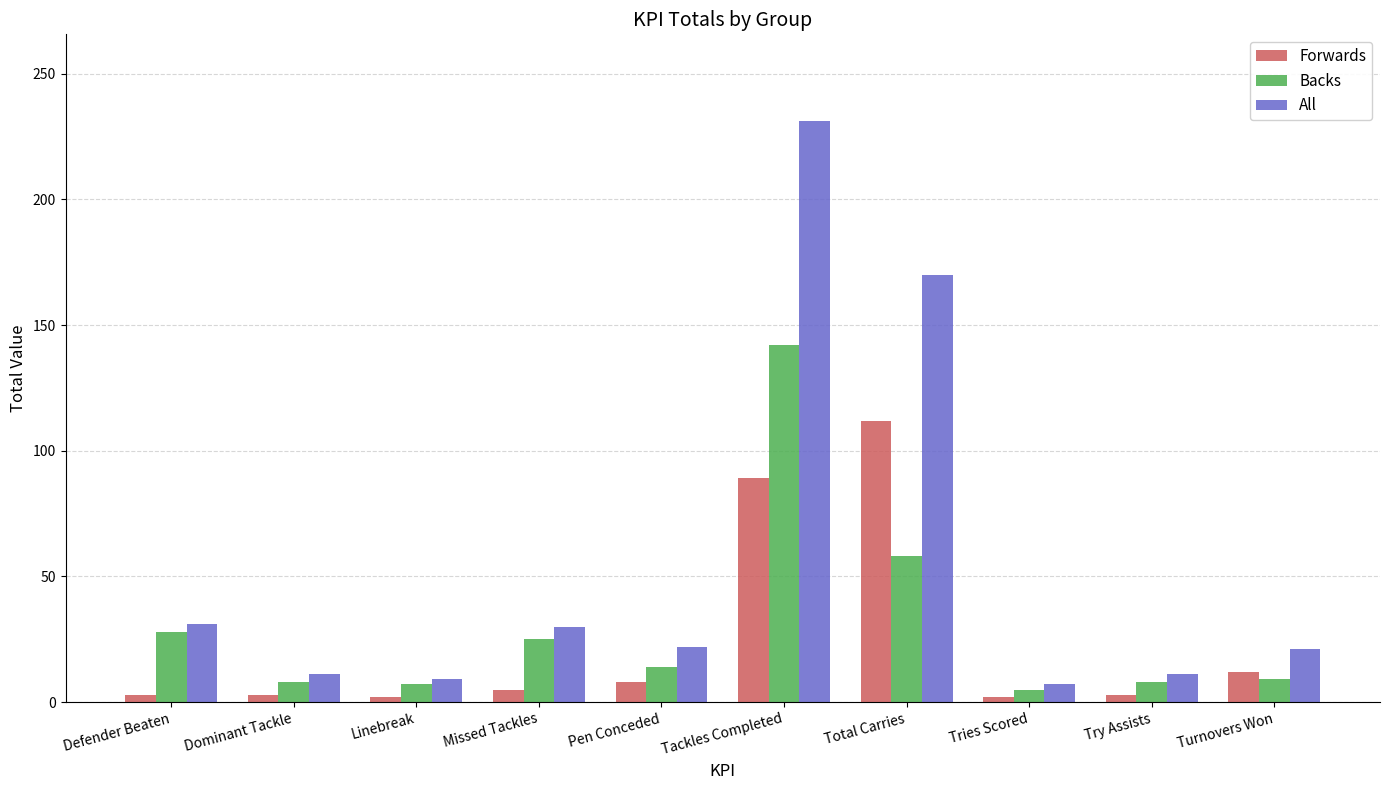

What is the average value of the All series?

54